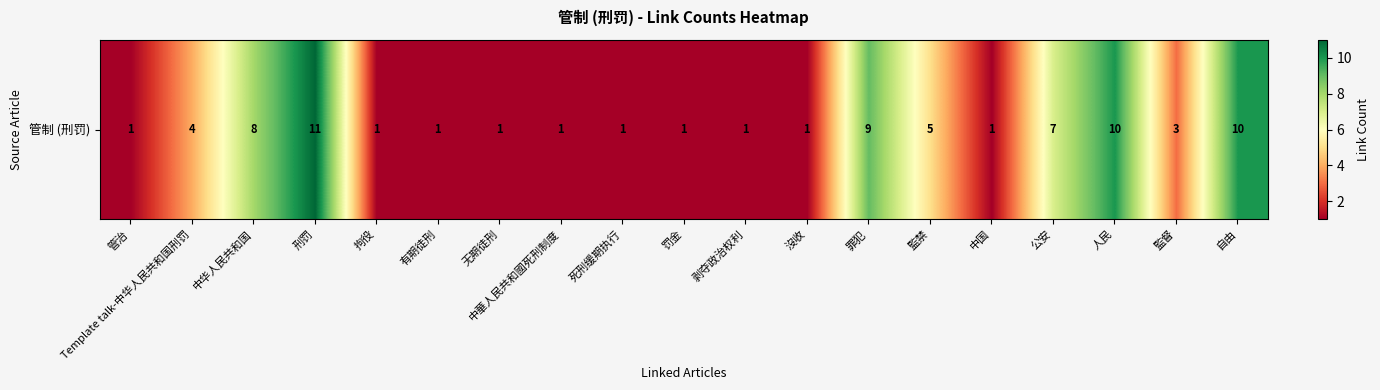

What is the difference between the values at 无期徒刑 and 刑罚?

10